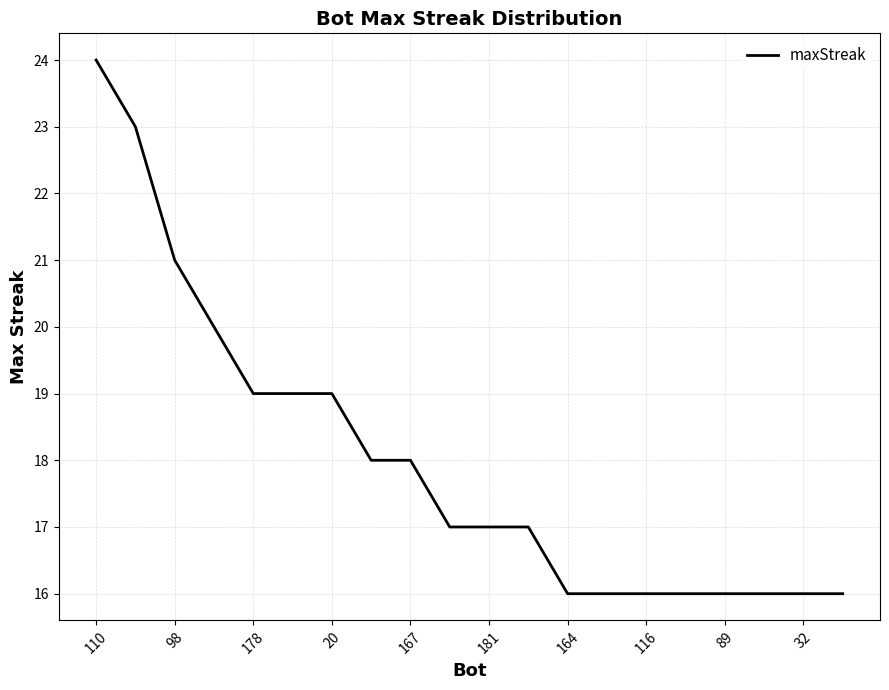

How many values are between 16 and 19?

16